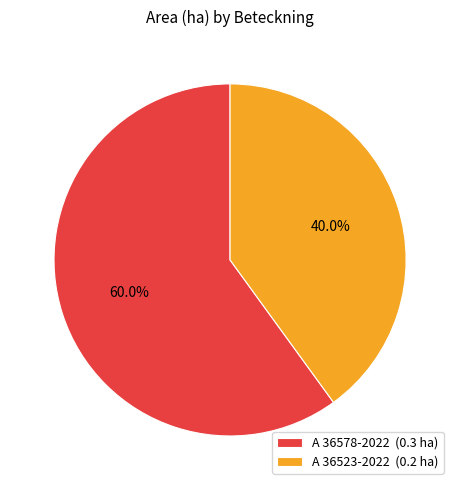

Does A 36523-2022 account for over 50% of the chart?

No